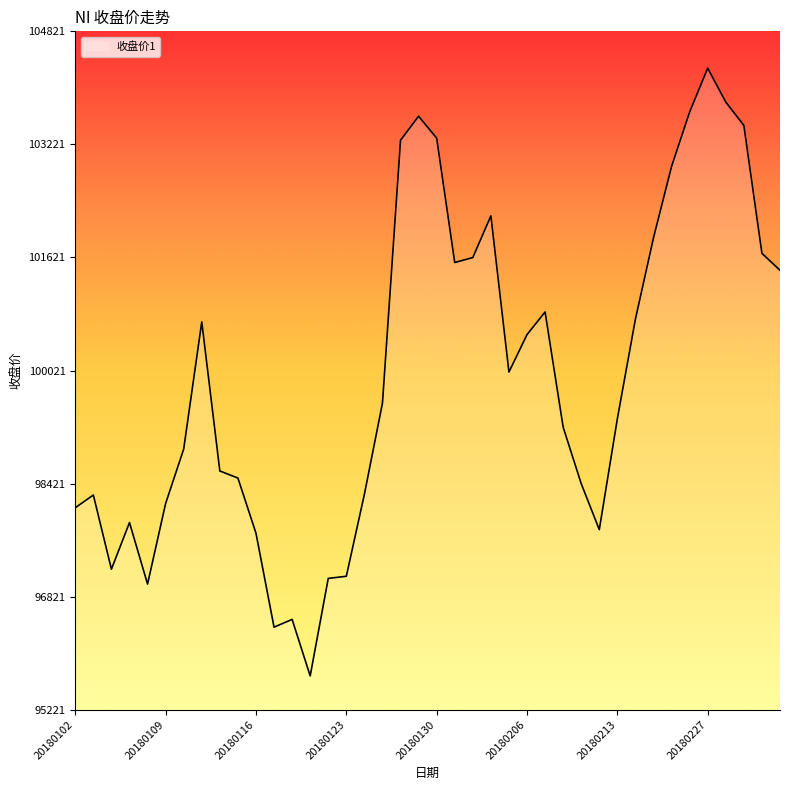

What is the difference between the maximum and minimum values?

8600